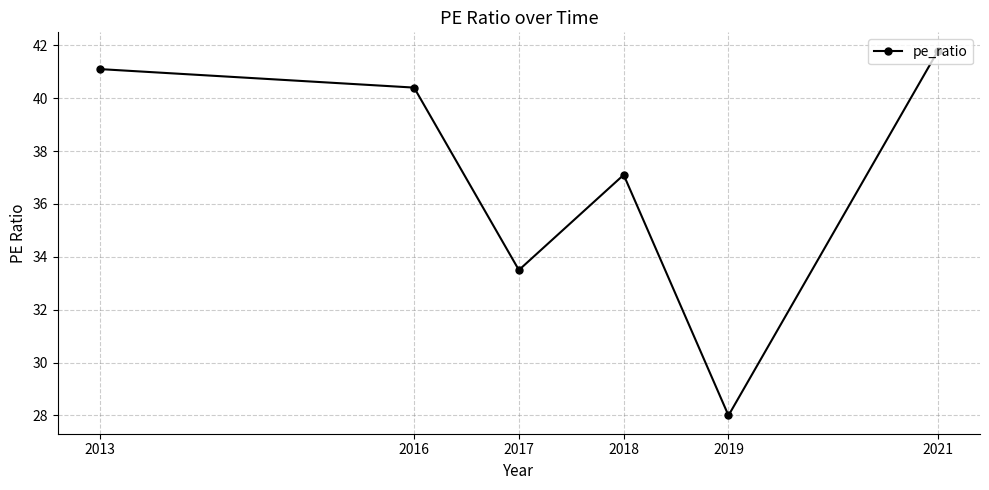

The value at 2019 is 44.8. True or false?

False